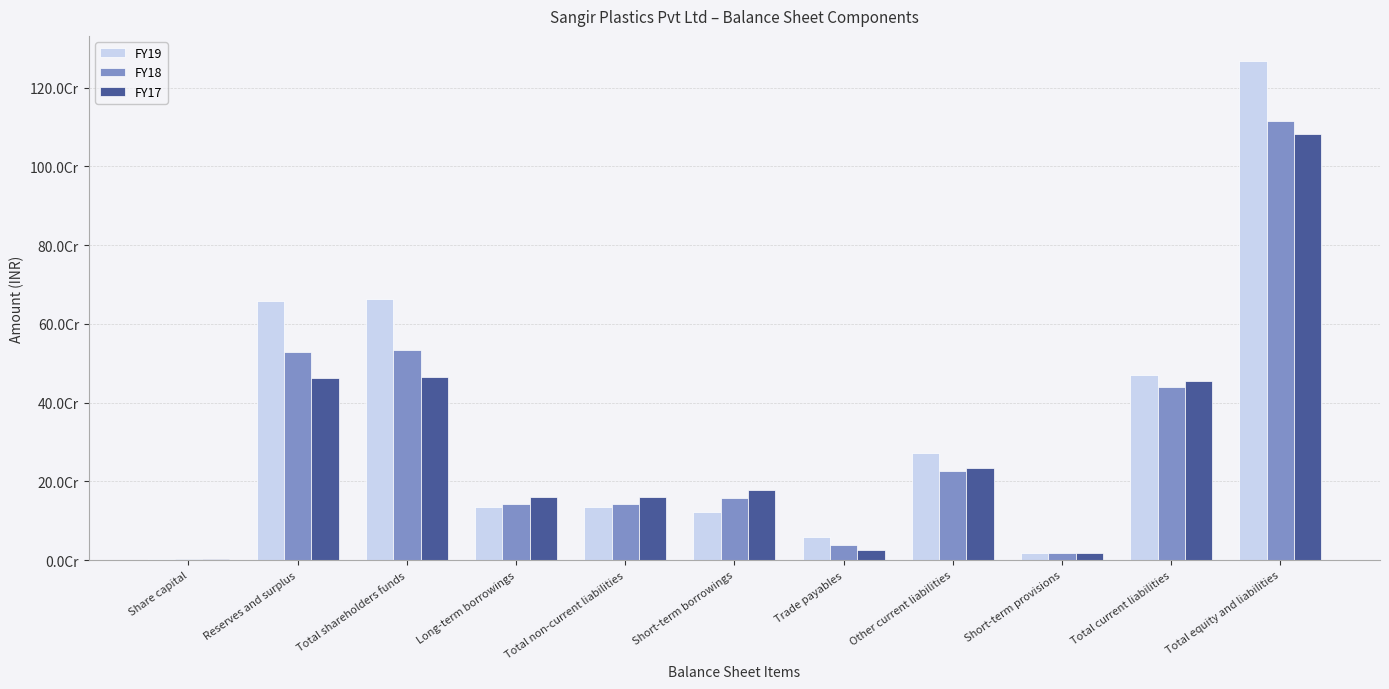

What are all the series names shown in the legend?

FY19, FY18, FY17